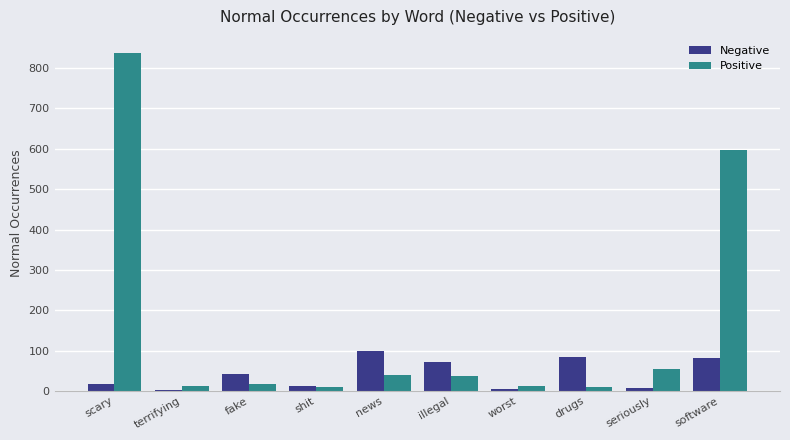

What is the sum of all Positive values?

1626